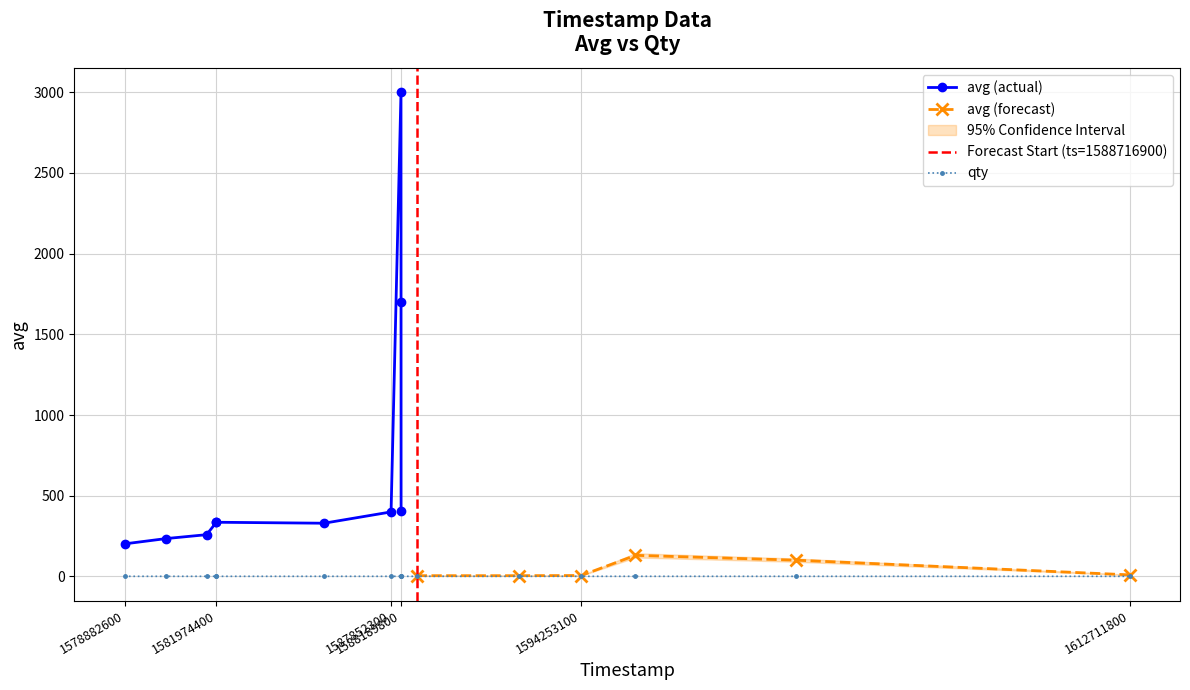

The value at 1594253100 is 2. True or false?

False